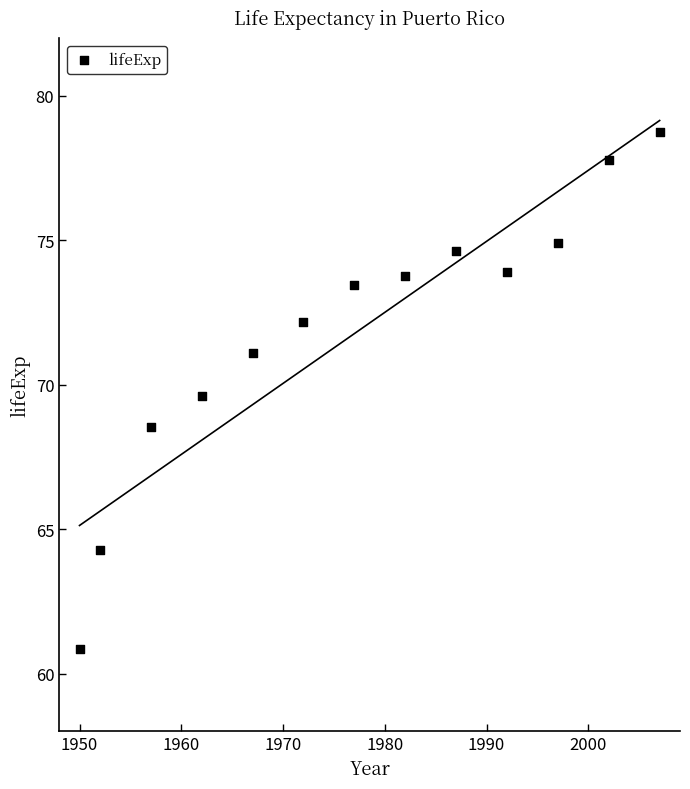

What is the range of Y values (max minus min)?

17.9